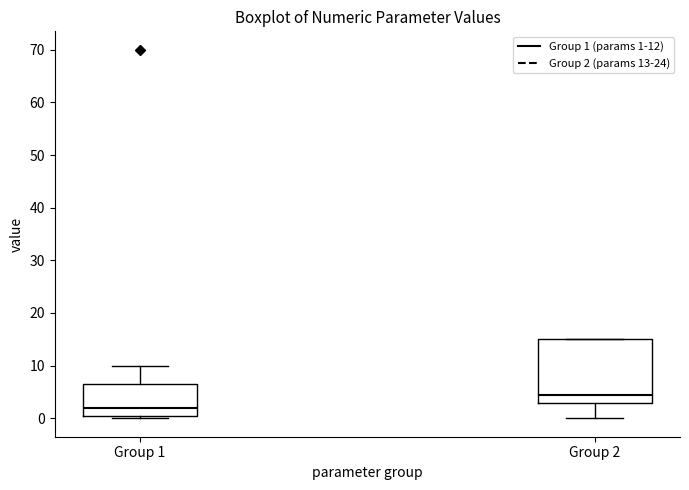

Where is the upper edge of the box for Group 2 on the y-axis? The values are not printed on the chart, so give them approximately, as read against the axis.

15